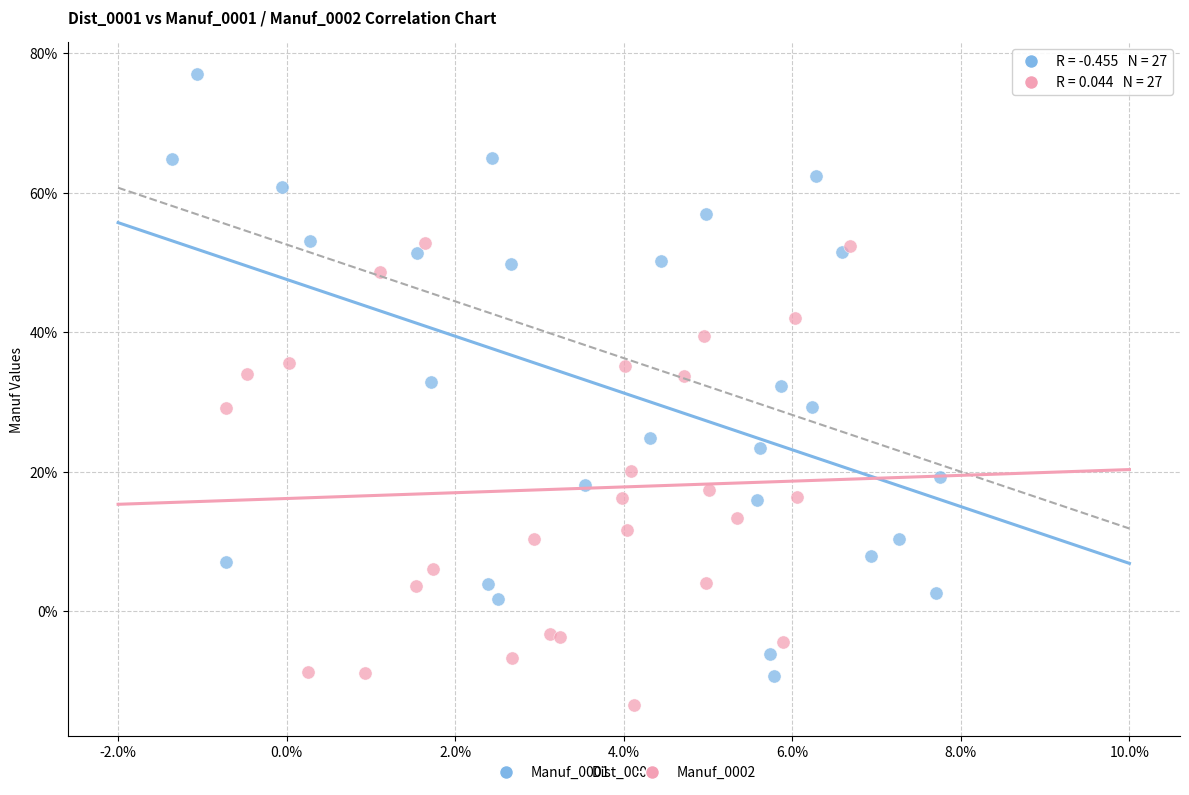

What are all the series names shown in the legend?

Manuf_0001, Manuf_0002